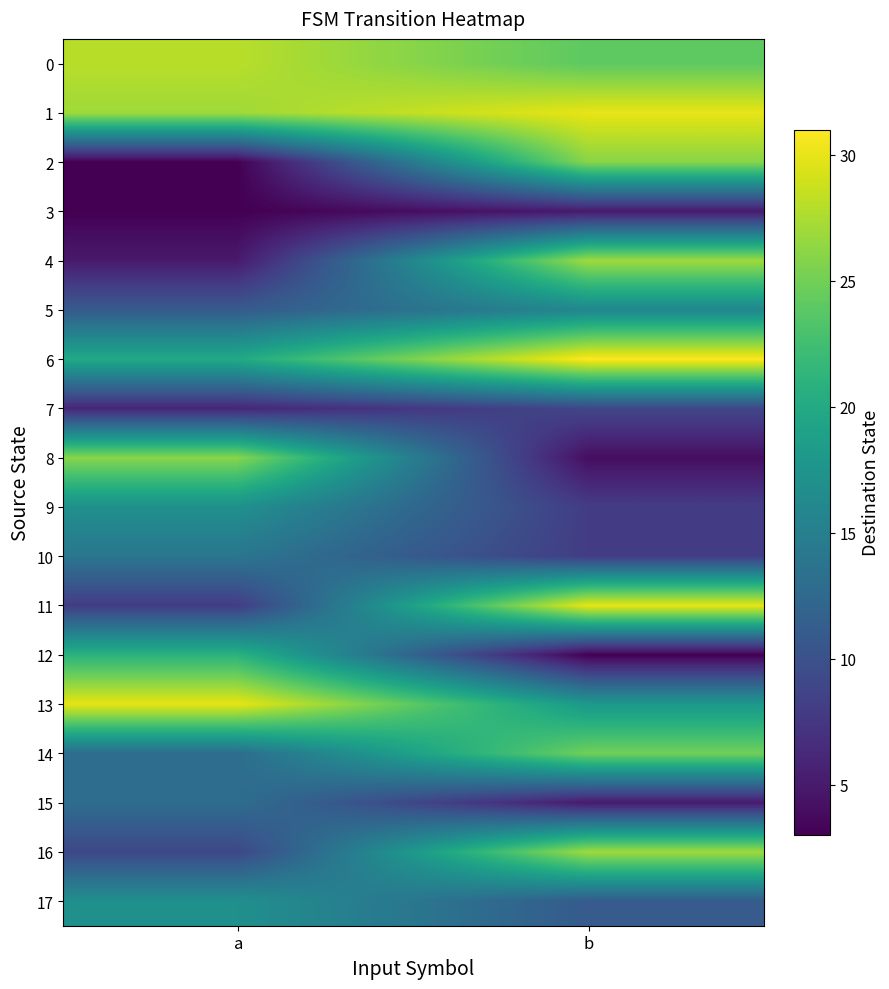

Reading left to right, transcribe all the data shown in this chart.

0: a=28	b=24
1: a=27	b=30
2: a=3	b=26
3: a=3	b=5
4: a=5	b=27
5: a=11	b=16
6: a=20	b=31
7: a=6	b=9
8: a=26	b=4
9: a=17	b=8
10: a=14	b=8
11: a=8	b=30
12: a=21	b=3
13: a=30	b=18
14: a=13	b=25
15: a=13	b=5
16: a=9	b=27
17: a=17	b=11